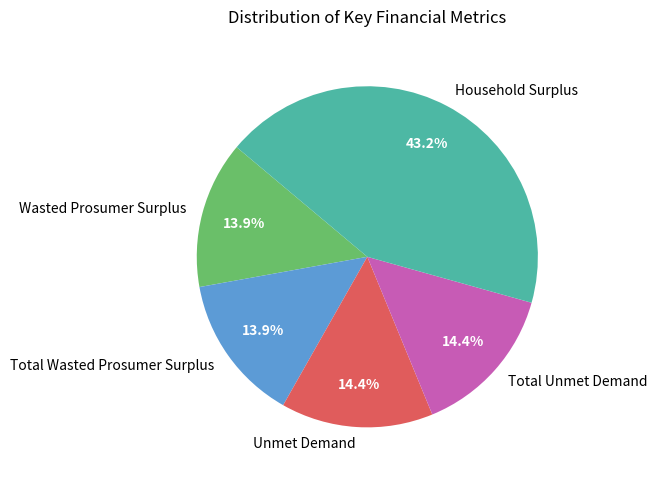

How many segments does this pie chart have?

5